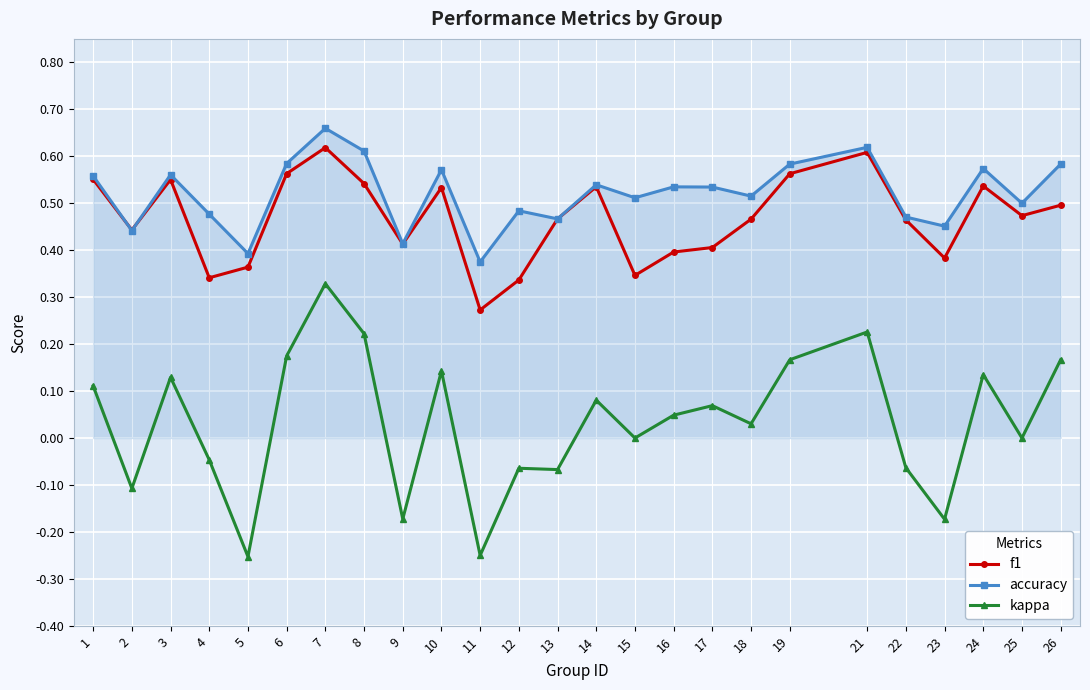

Which series has the widest spread of values?

kappa